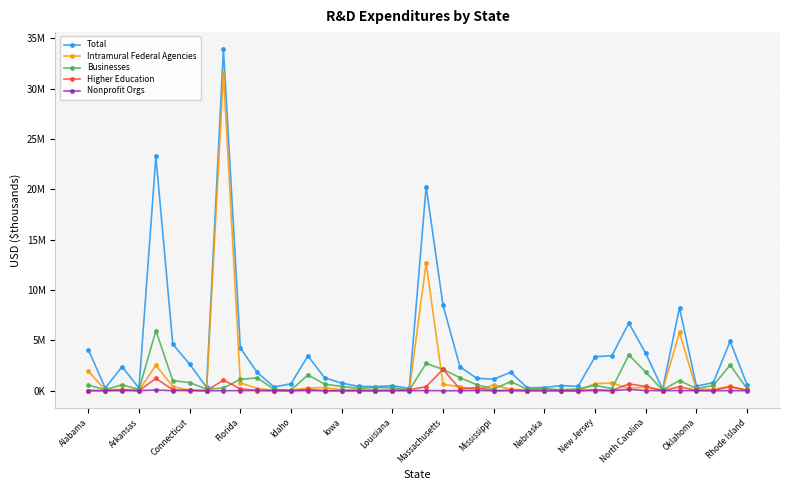

Is this an area chart (filled region under the line)?

No